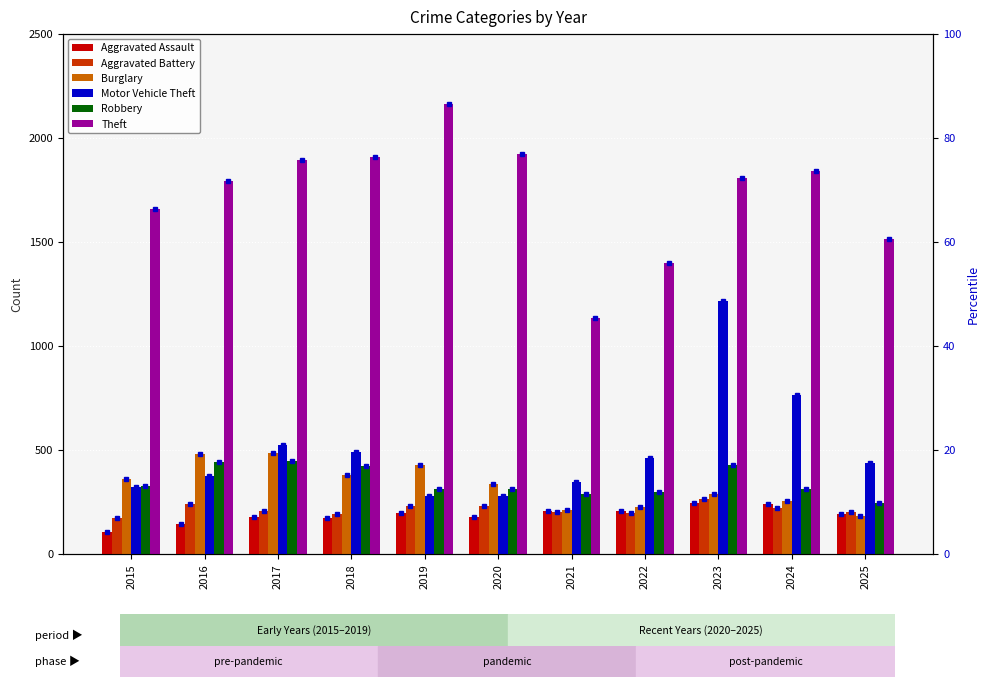

List the series in order of their peak value, highest first.

Theft, Motor Vehicle Theft, Burglary, Robbery, Aggravated Battery, Aggravated Assault